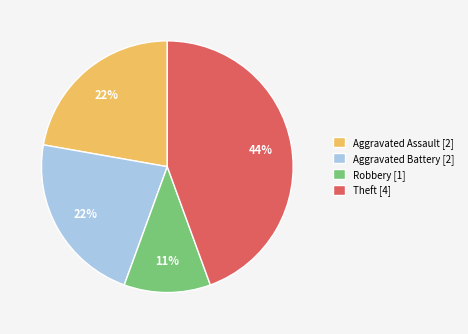

What is the ratio of the value at Aggravated Assault [2] to the value at Theft [4]?

0.5